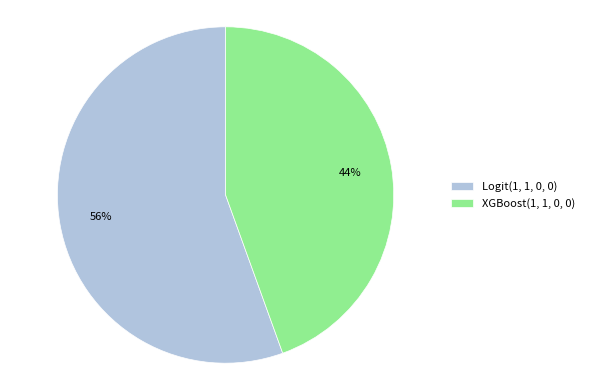

What is the smallest slice in the pie chart?

XGBoost(1, 1, 0, 0)